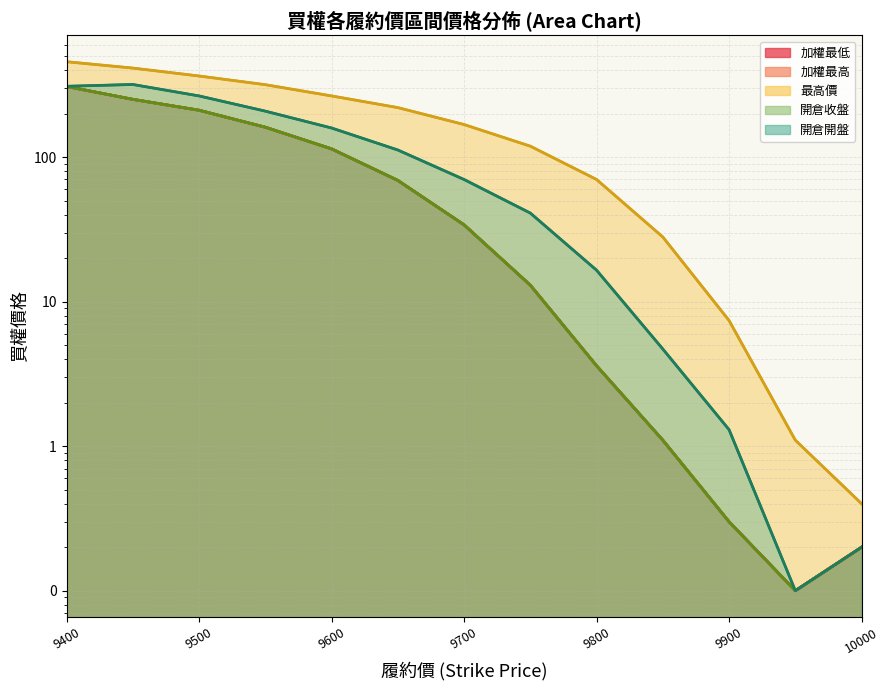

Reading left to right, what are all the values shown in this chart?

加權最低: 308.0	251.0	211.0	161.0	114.0	69.0	34.0	13.0	3.6	1.1	0.3	0.1	0.2
加權最高: 308.0	251.0	211.0	161.0	114.0	69.0	34.0	13.0	3.6	1.1	0.3	0.1	0.2
最高價: 457.0	413.0	364.0	317.0	265.0	220.0	168.0	119.0	70.0	28.0	7.4	1.1	0.4
開倉收盤: 308.0	251.0	211.0	161.0	114.0	69.0	34.0	13.0	3.6	1.1	0.3	0.1	0.2
開倉開盤: 309.0	318.0	265.0	208.0	159.0	112.0	70.0	41.0	16.5	4.7	1.3	0.1	0.2